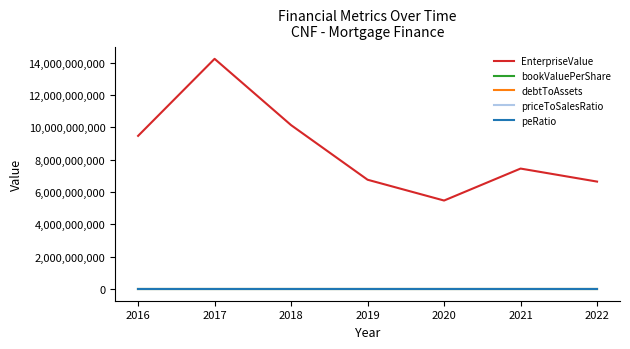

The value of EnterpriseValue at 2020 is 5477399689.2. True or false?

True